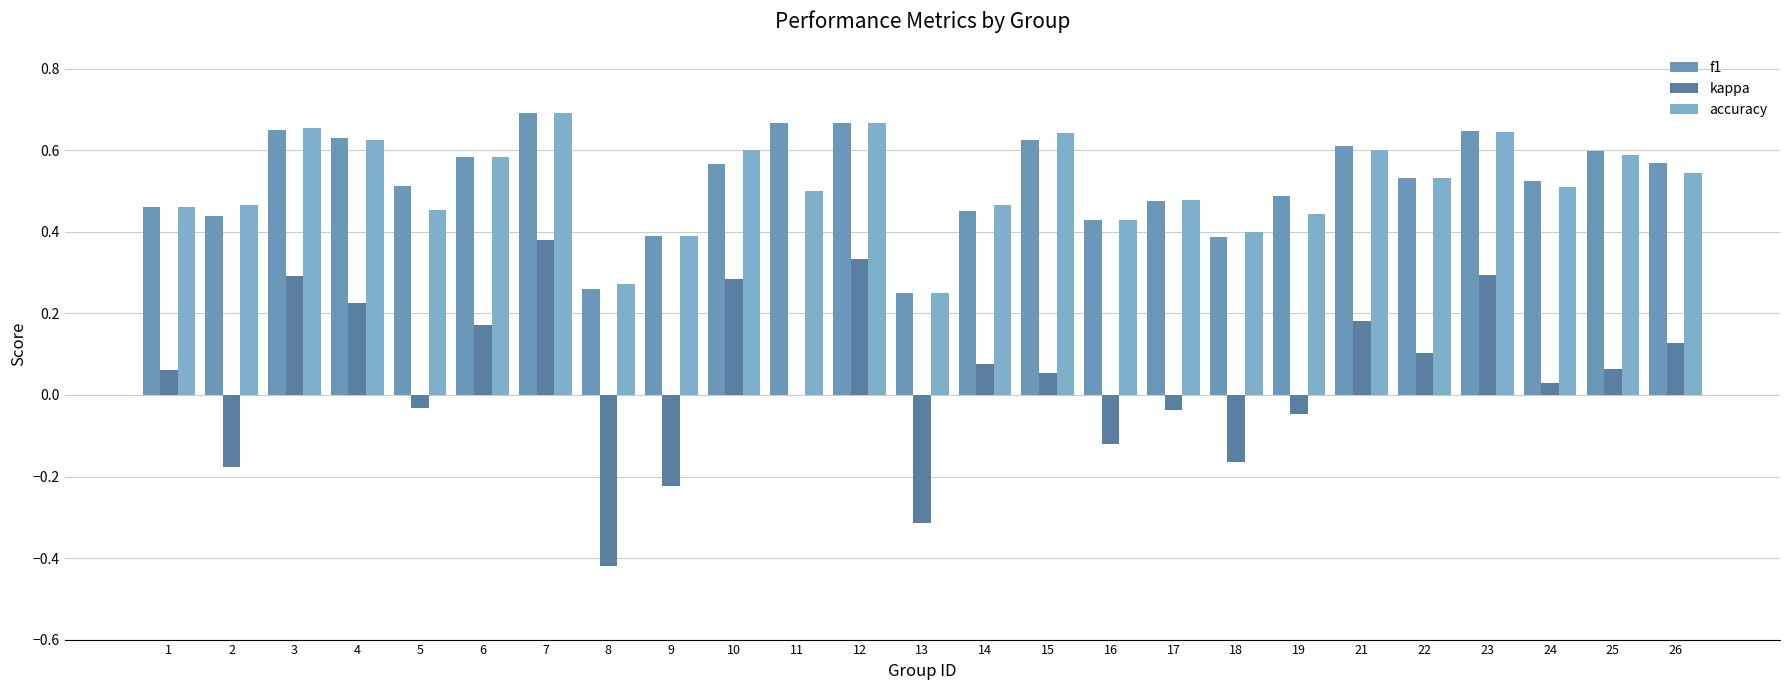

List the series in order of their peak value, lowest first.

kappa, f1, accuracy